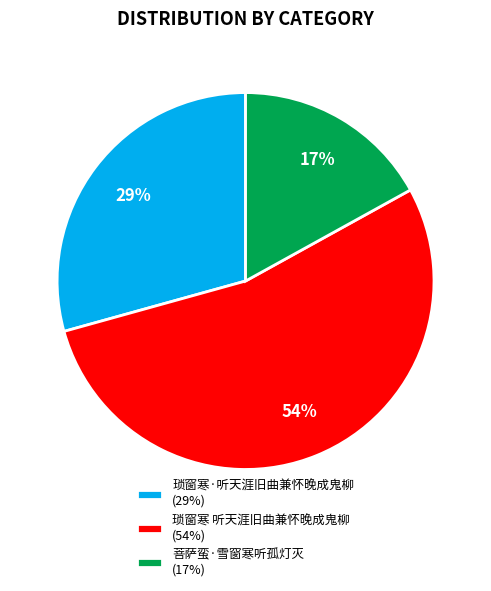

What percentage is the 琐窗寒·听天涯旧曲兼怀晚成鬼柳 slice, to the nearest percent?

29%